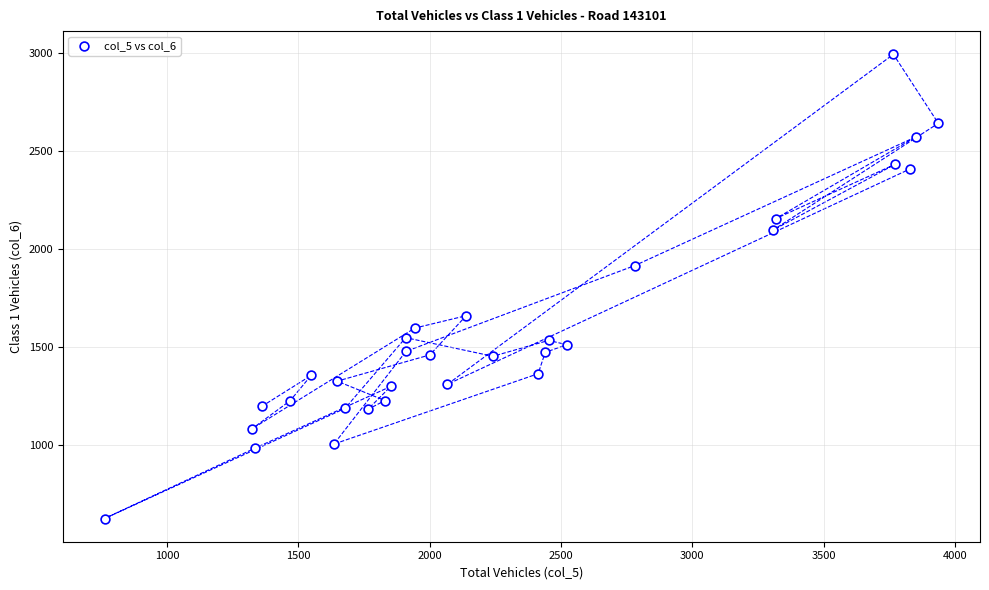

What is the range of X values (max minus min)?

3173